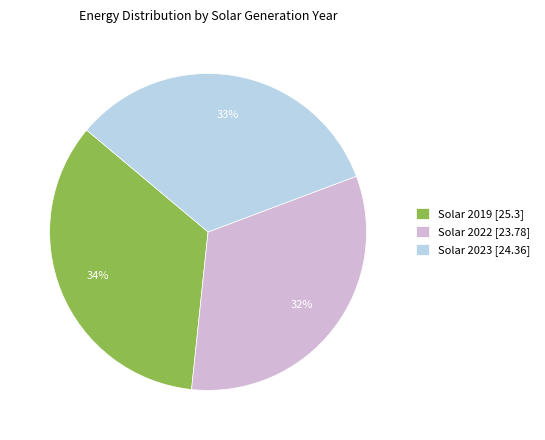

To the nearest percent, what percentage of the pie is Solar 2019?

34%